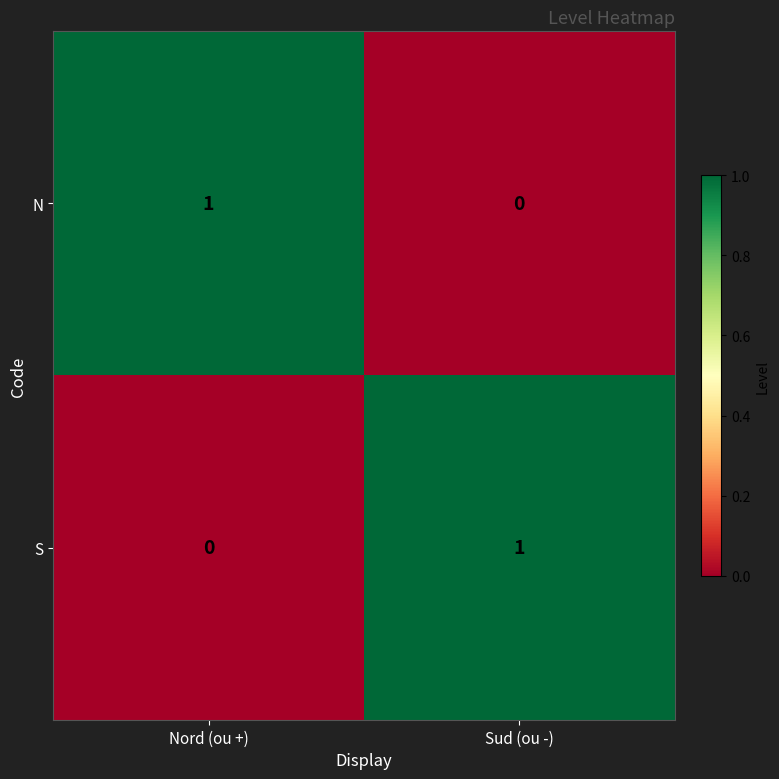

Is it true that N equals 1 at Sud (ou -)?

False